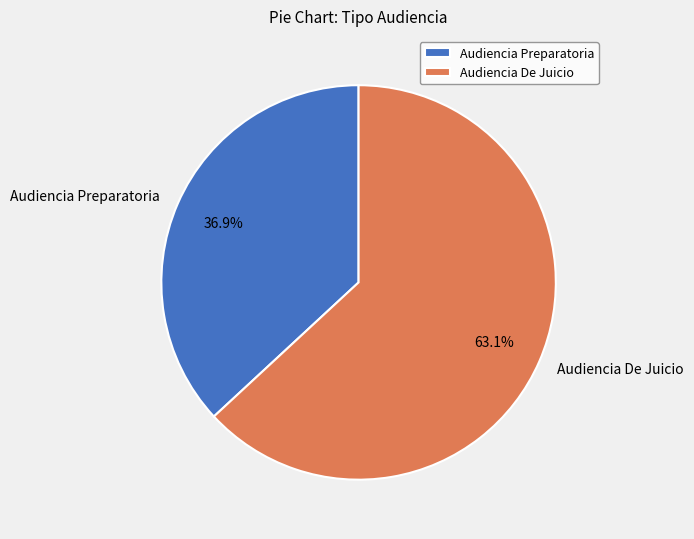

Which category has the smallest portion of the pie?

Audiencia Preparatoria